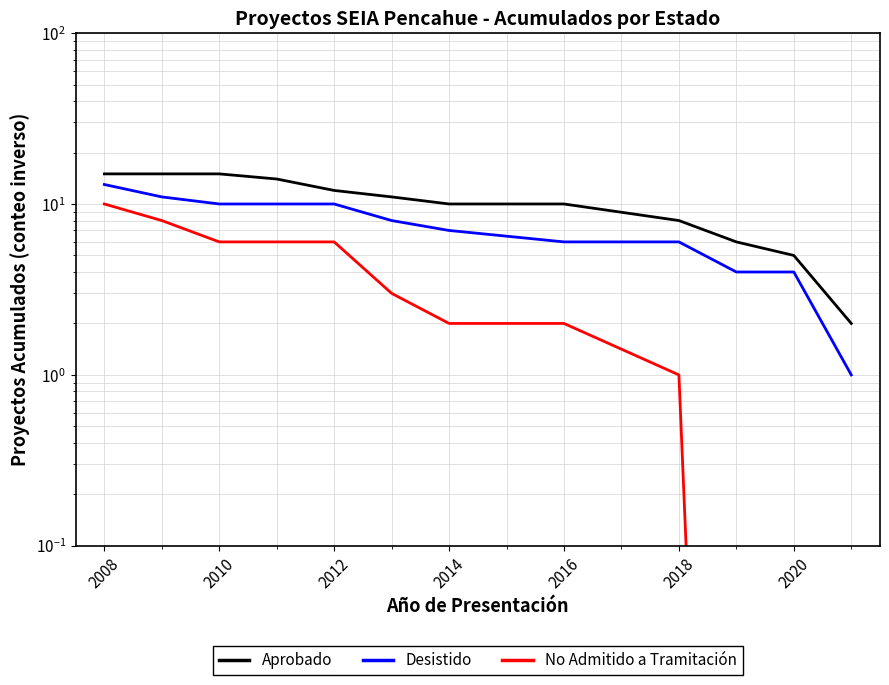

How many lines are shown in the chart?

3